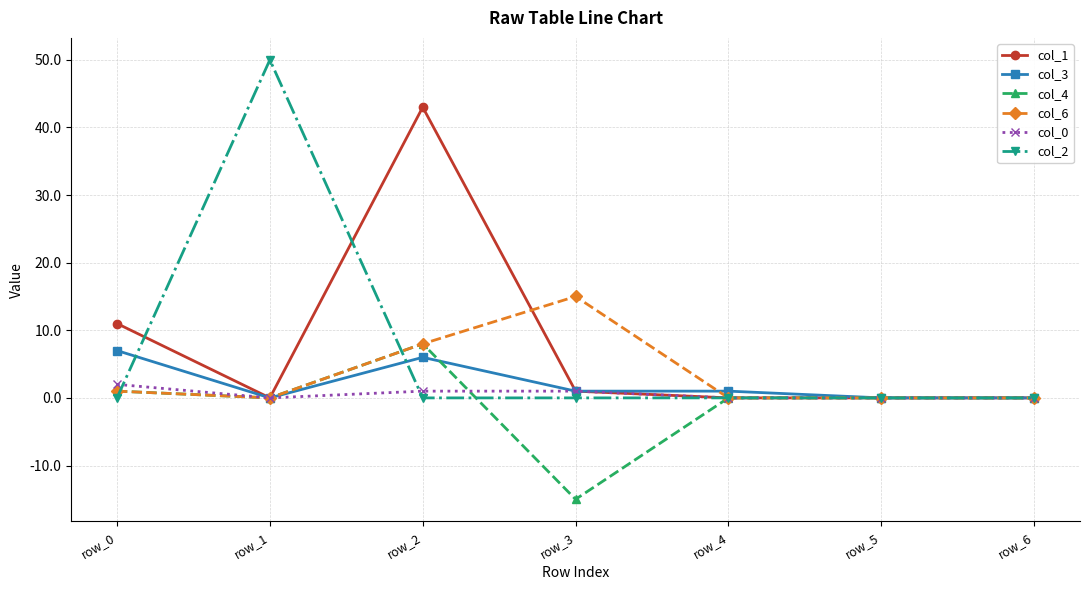

What is the sum of all col_3 values?

15